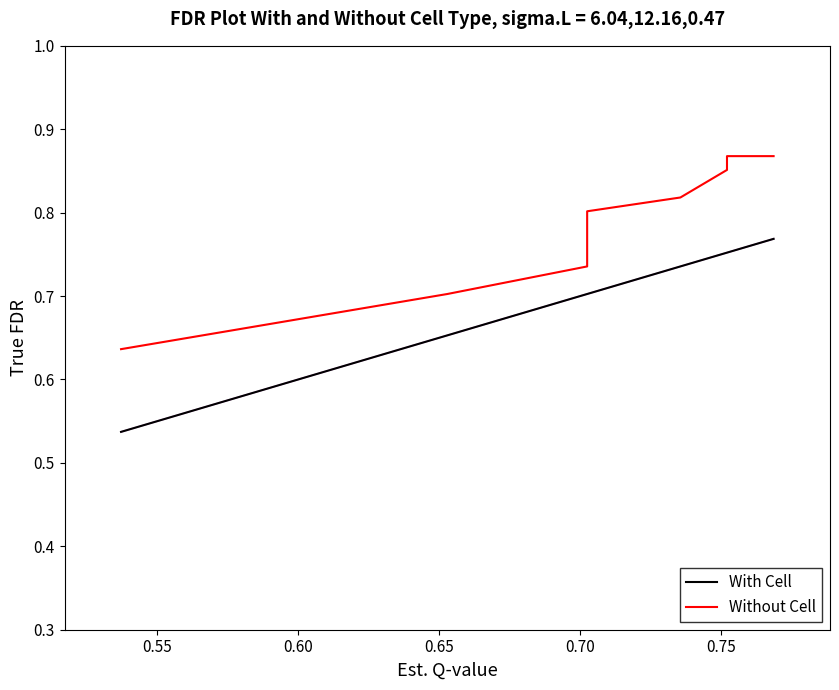

True or false: With Cell and Without Cell intersect in this chart.

False